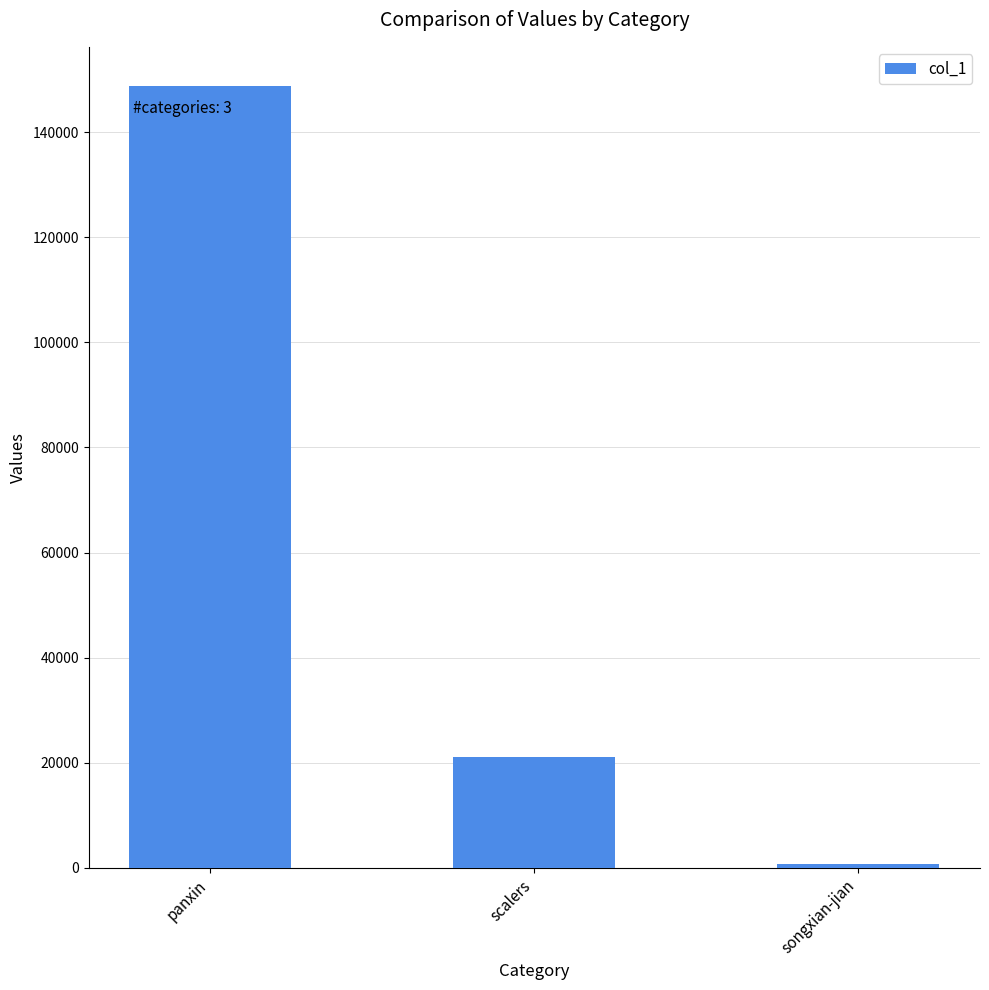

Does the chart contain any negative values?

No